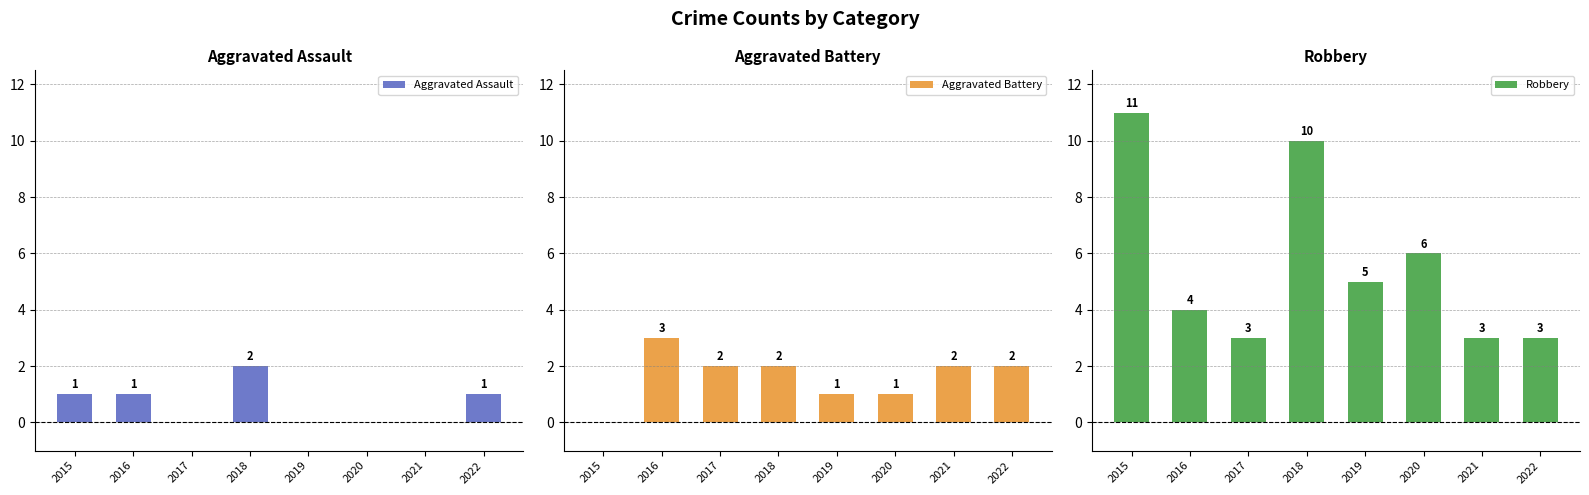

Which series has the widest spread of values?

Robbery